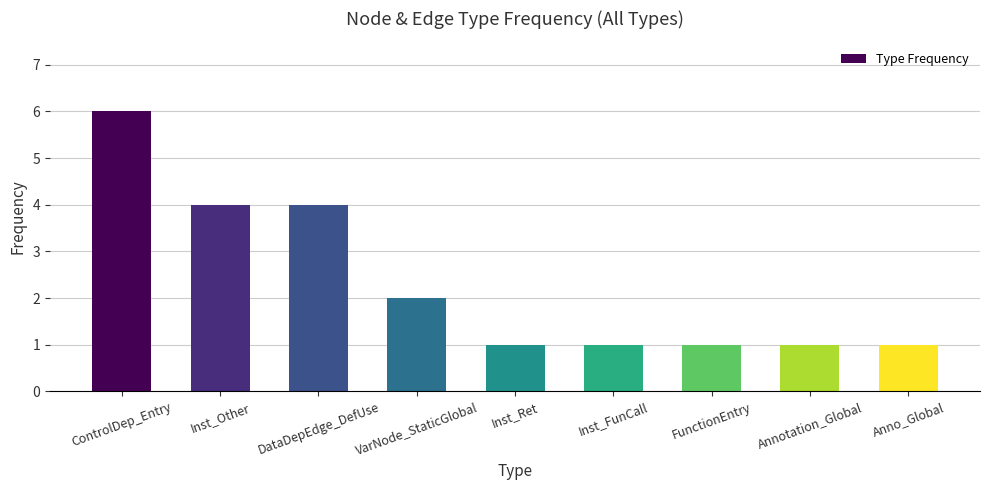

Reading left to right, transcribe all the data shown in this chart.

6	4	4	2	1	1	1	1	1